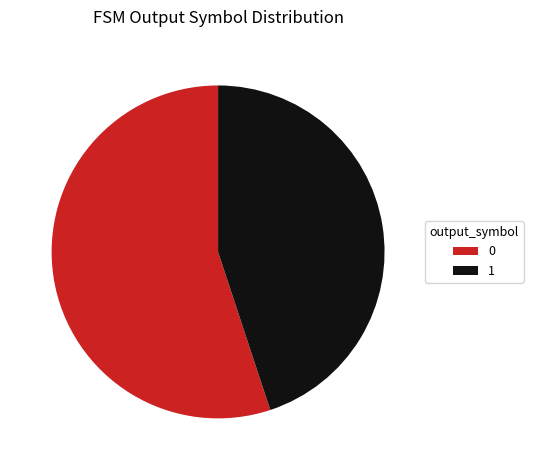

Rank the categories by value from highest to lowest.

0, 1